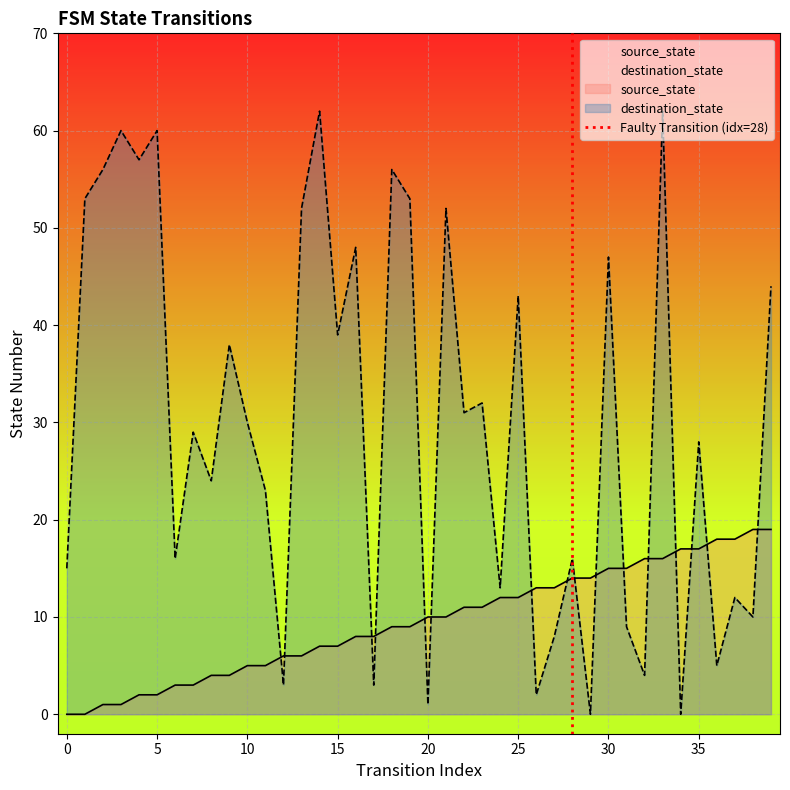

What is the maximum value for source_state?

19